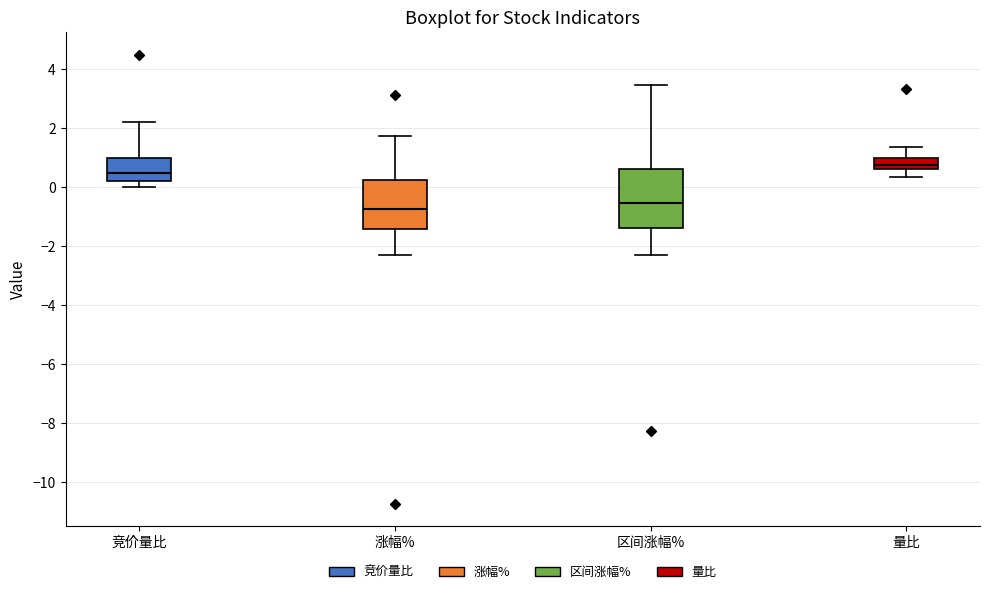

Which box's median line is the lowest?

涨幅%